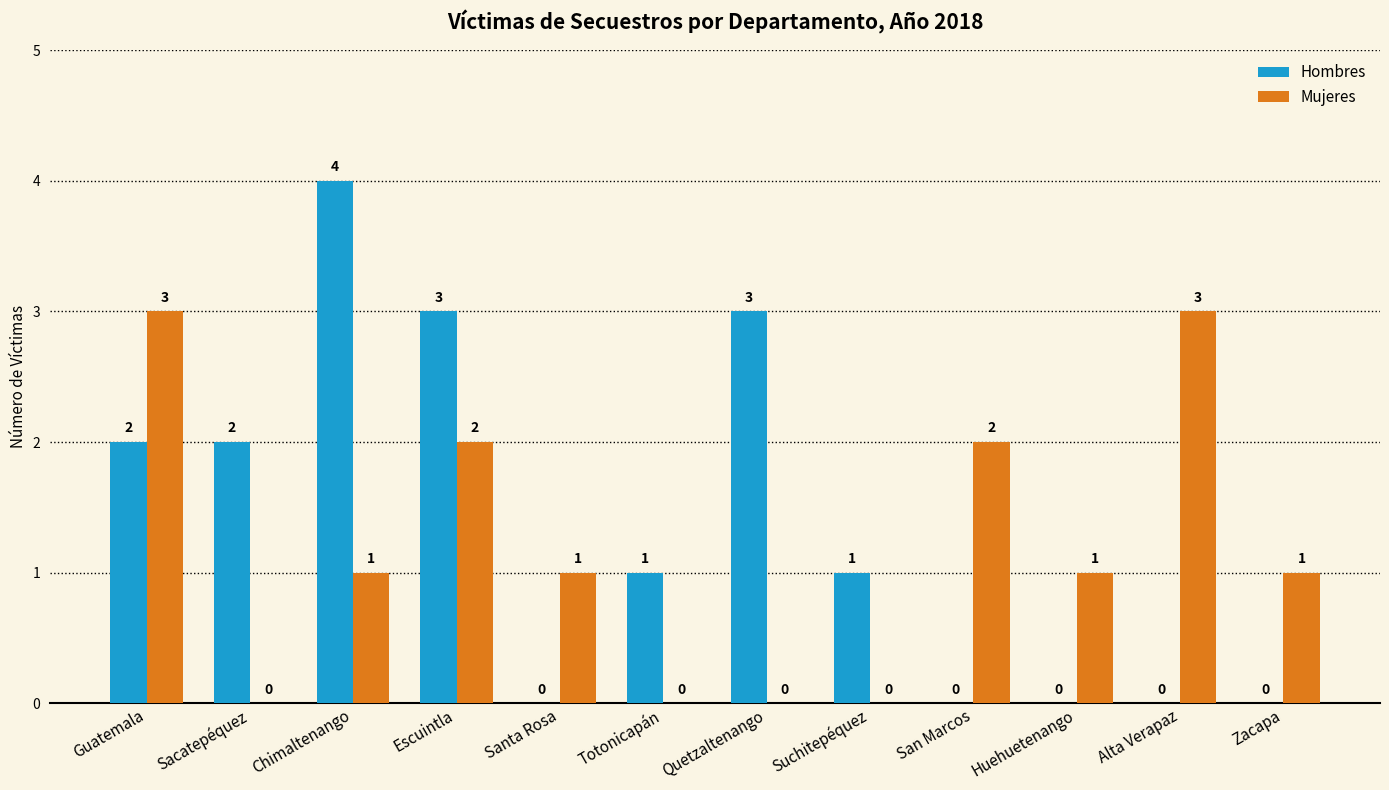

The value of Hombres at Sacatepéquez is 3. True or false?

False